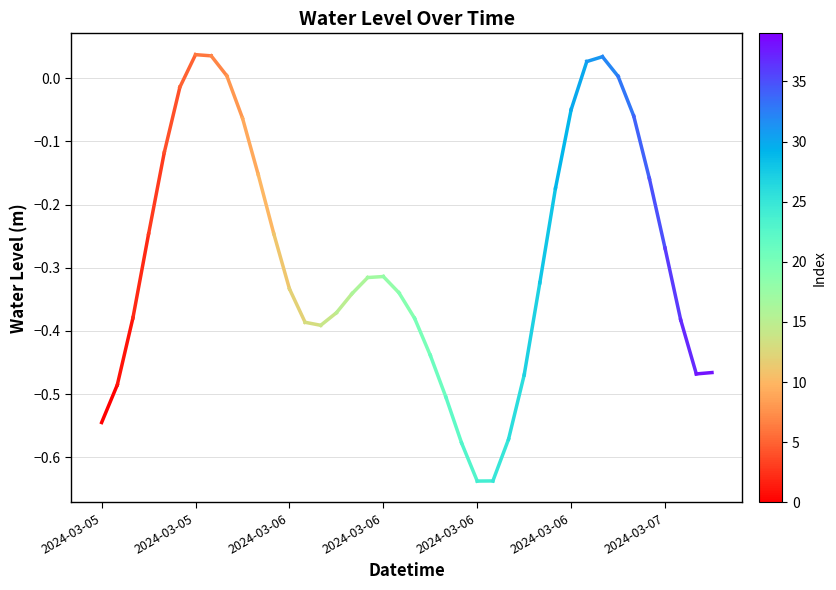

True or false: the data shows -0.5 at 2024-03-05.

True